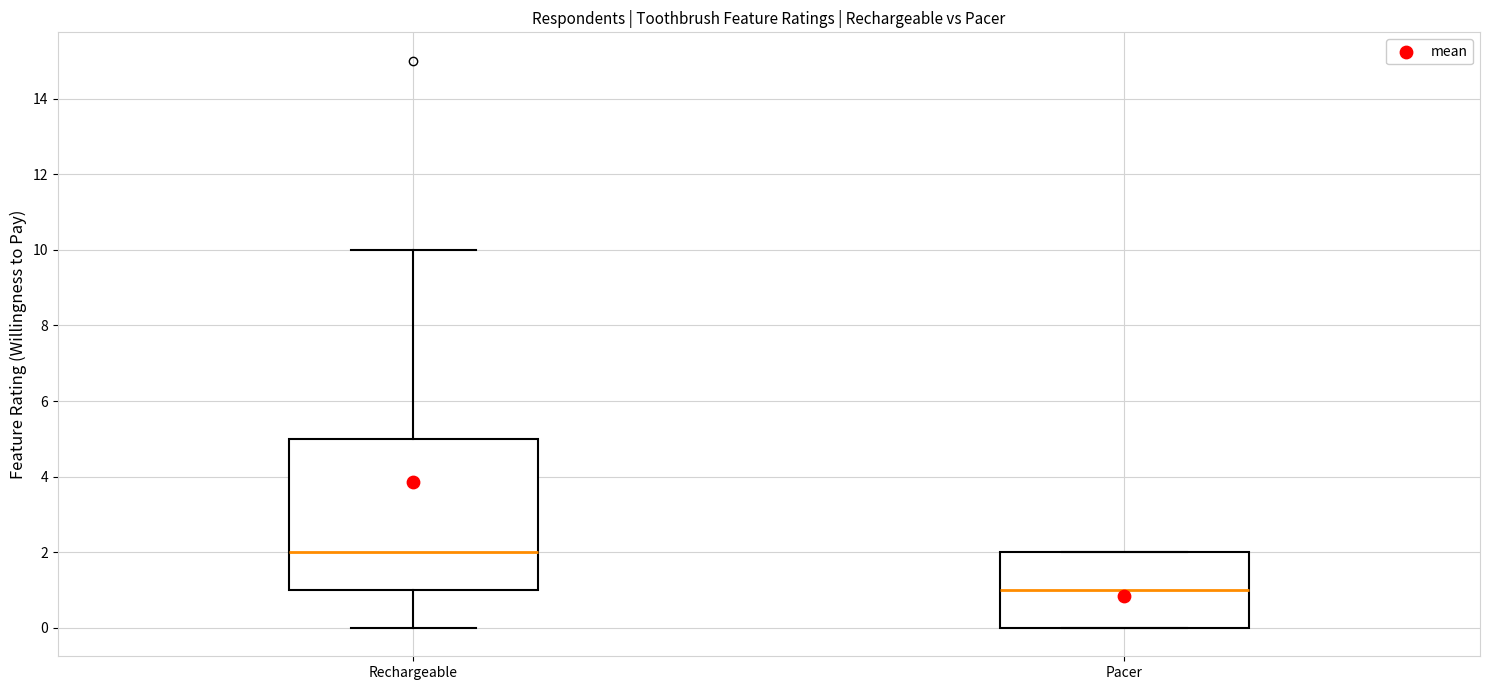

Reading left to right, transcribe this box plot: for each box, give where its median line is, the range the box spans, and where its two whiskers end, as read against the y-axis. The values are not printed on the chart, so give them approximately, as read against the axis.

Rechargeable: median 2, box 1 to 5, whiskers 0 to 10
Pacer: median 1, box 0 to 2, whiskers 0 to 2